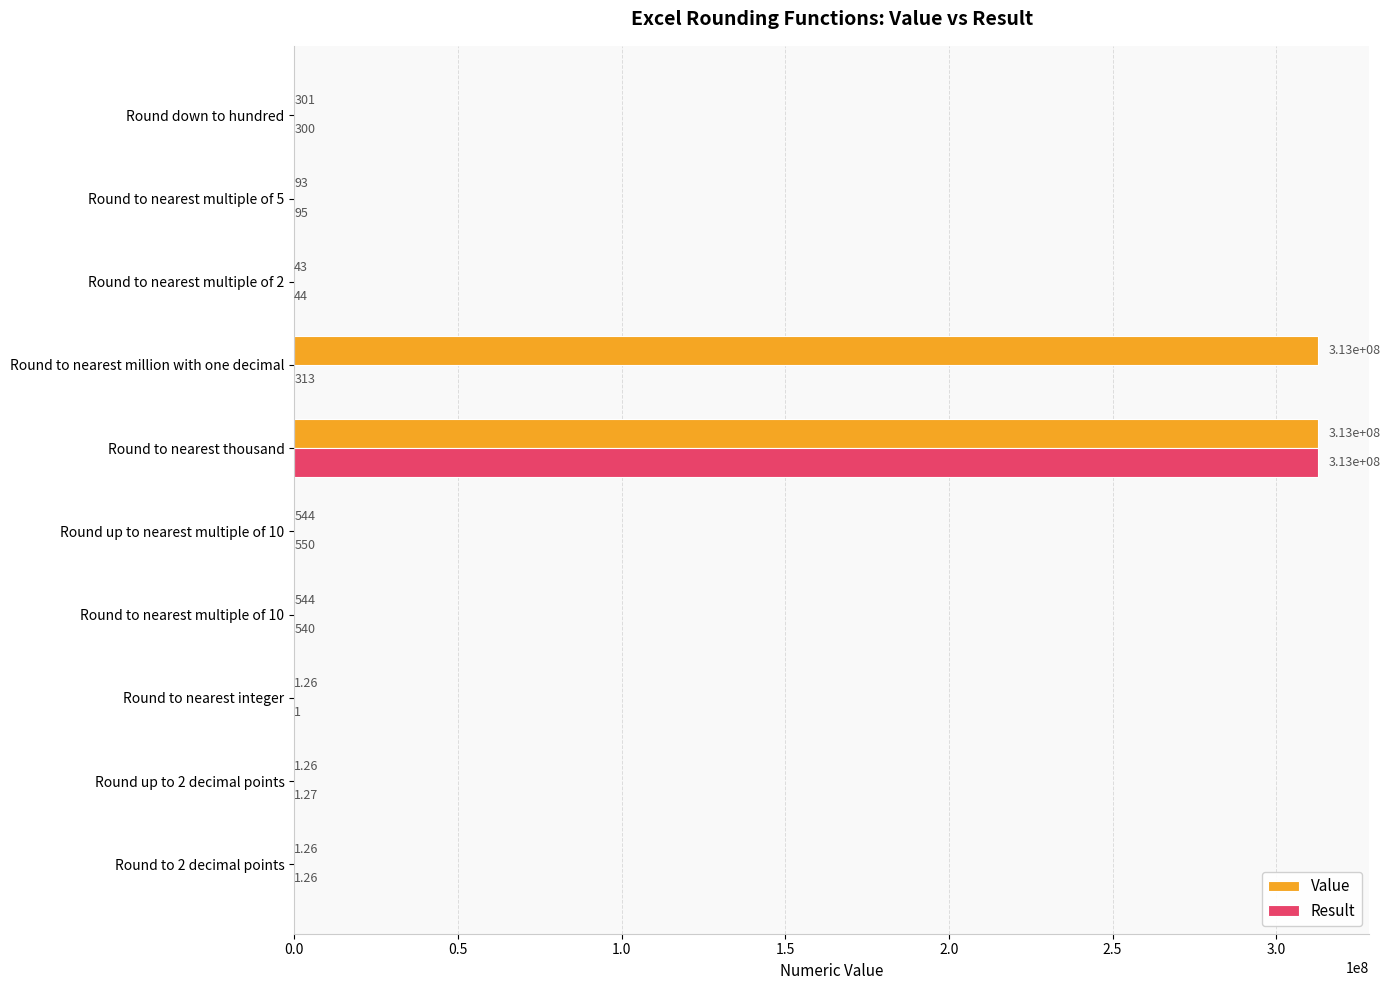

Between Round to nearest thousand and Round to nearest million with one decimal, which series saw the biggest shift?

Result